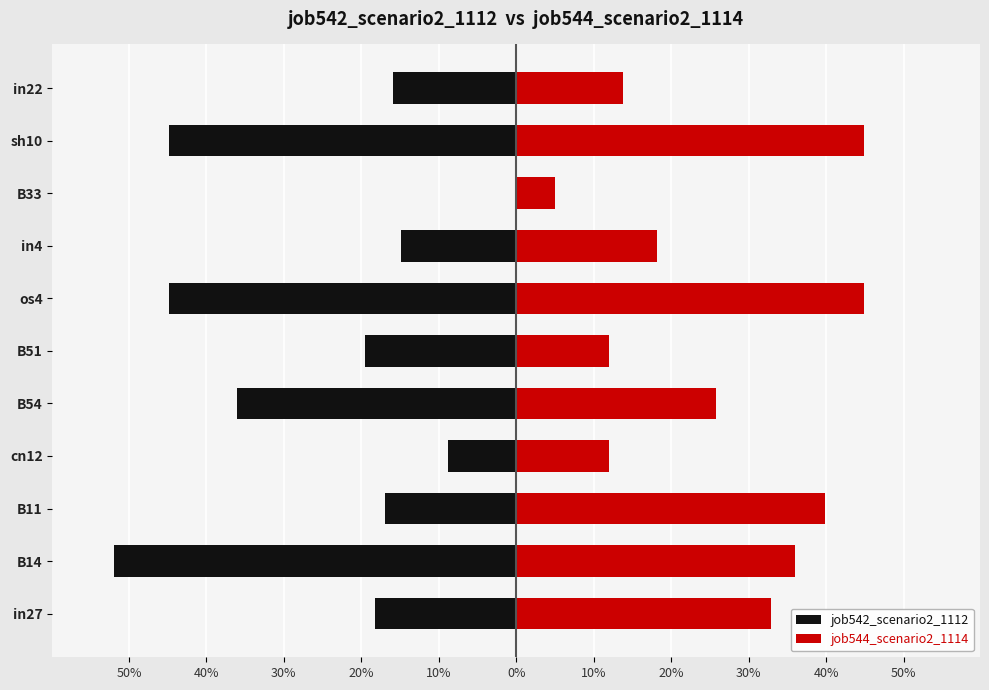

The value of job544_scenario2_1114 at in22 is 0.1. True or false?

False